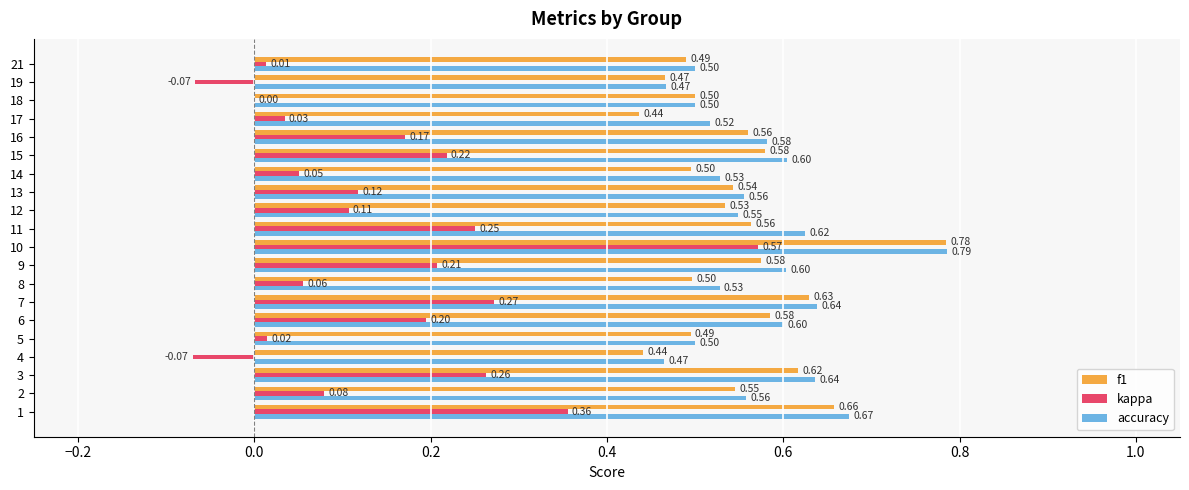

What are all the series names shown in the legend?

f1, kappa, accuracy